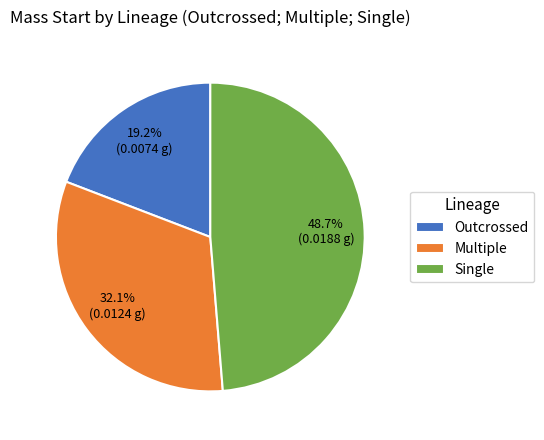

To the nearest percent, what is the combined percentage of Outcrossed and Single?

68%